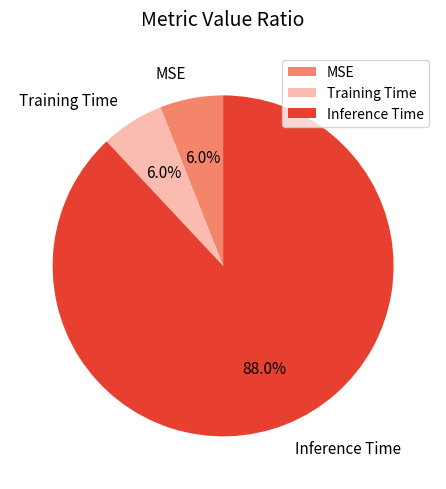

What is the total percentage of Inference Time and MSE?

94.0%